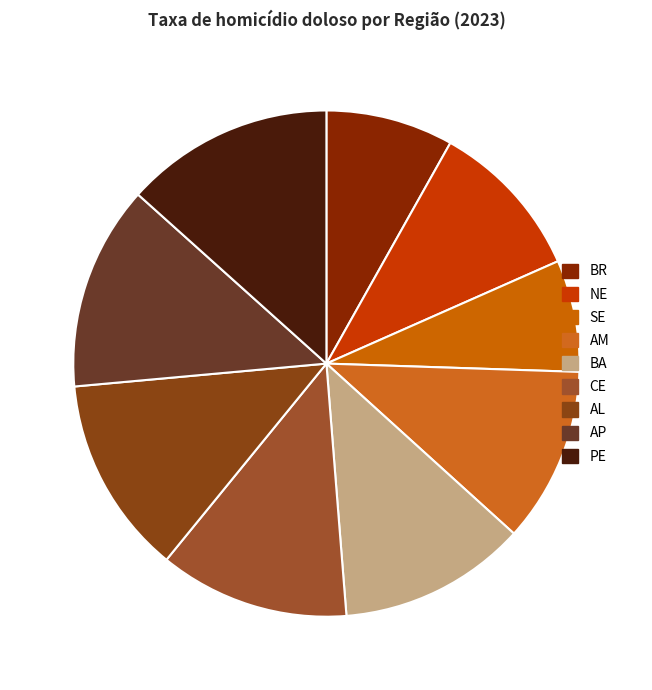

Which category has the biggest portion of the pie?

PE